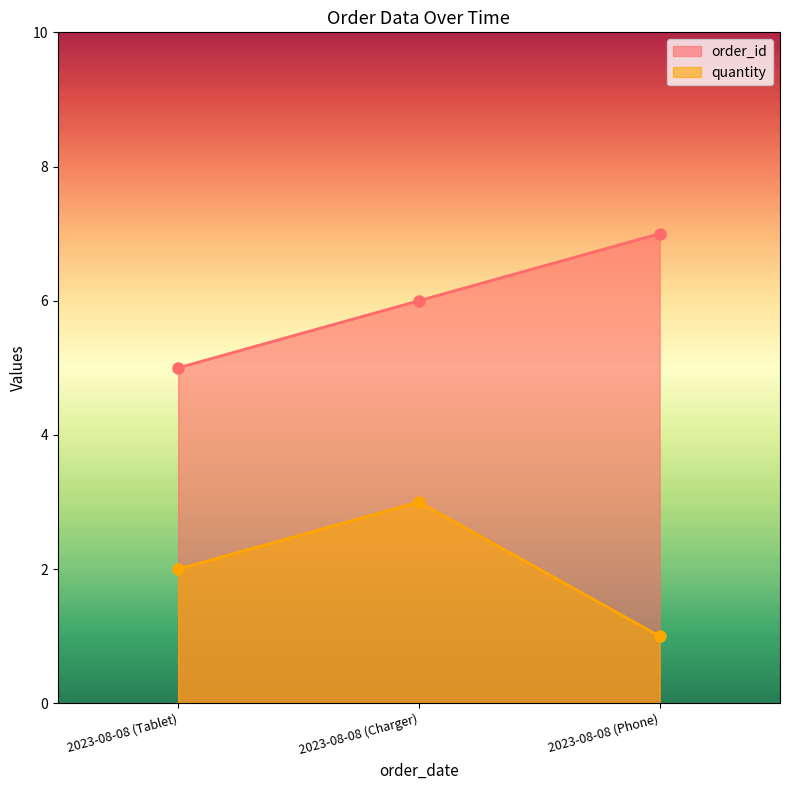

What is the sum of the quantity values at 2023-08-08 (Charger) and 2023-08-08 (Tablet)?

5